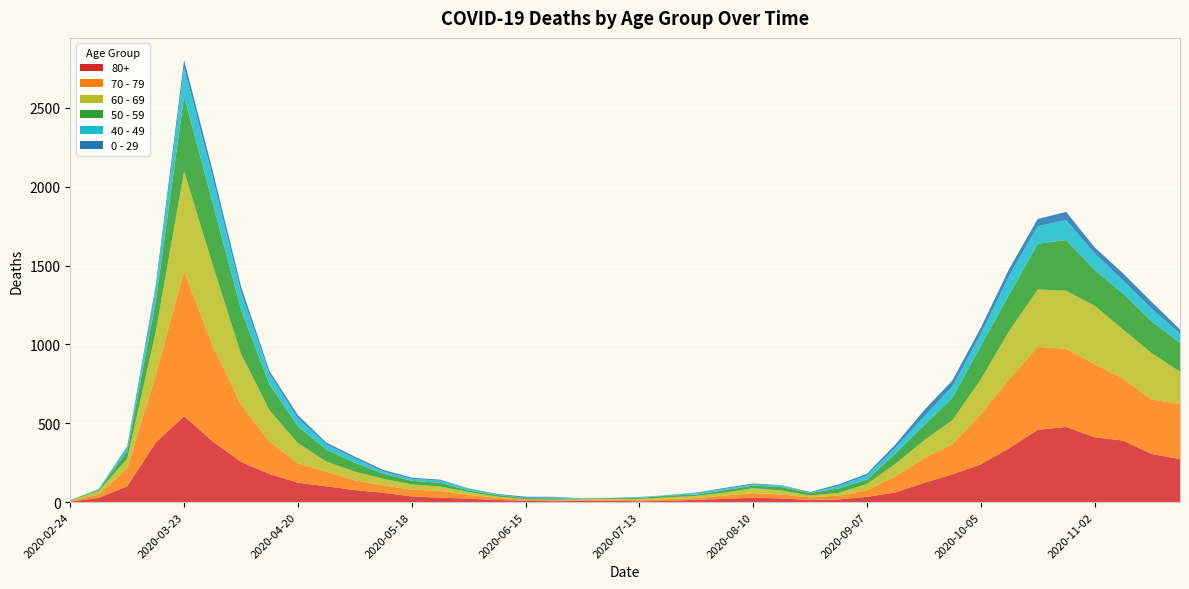

Reading right to left, extract all data points from this chart.

80+: 273	305	390	411	477	458	342	239	176	122	61	33	17	14	23	28	20	15	7	5	9	7	6	9	13	22	28	36	59	76	100	123	178	255	385	544	377	100	27	3
70 - 79: 348	346	394	464	495	526	439	318	191	157	102	43	24	16	25	29	21	11	11	7	8	5	5	6	14	24	43	43	47	63	94	123	206	365	608	920	427	113	22	4
60 - 69: 206	294	310	370	368	364	305	221	152	112	80	39	17	12	25	31	19	13	12	8	3	6	3	3	8	18	28	33	42	54	63	128	199	320	514	634	272	61	22	2
50 - 59: 182	202	228	227	322	290	230	212	142	95	64	28	28	15	22	16	16	8	12	6	5	3	9	8	10	9	23	23	33	57	75	106	163	281	392	475	190	48	7	3
40 - 49: 60	80	83	105	126	111	120	76	72	55	38	26	17	2	10	8	8	10	2	4	1	1	5	2	3	12	14	12	13	27	33	51	66	111	163	183	79	21	5	0
0 - 29: 25	43	45	38	52	46	44	39	38	40	20	11	9	5	2	6	6	3	1	2	1	2	5	6	4	2	6	8	10	11	12	20	19	36	42	47	25	10	0	1